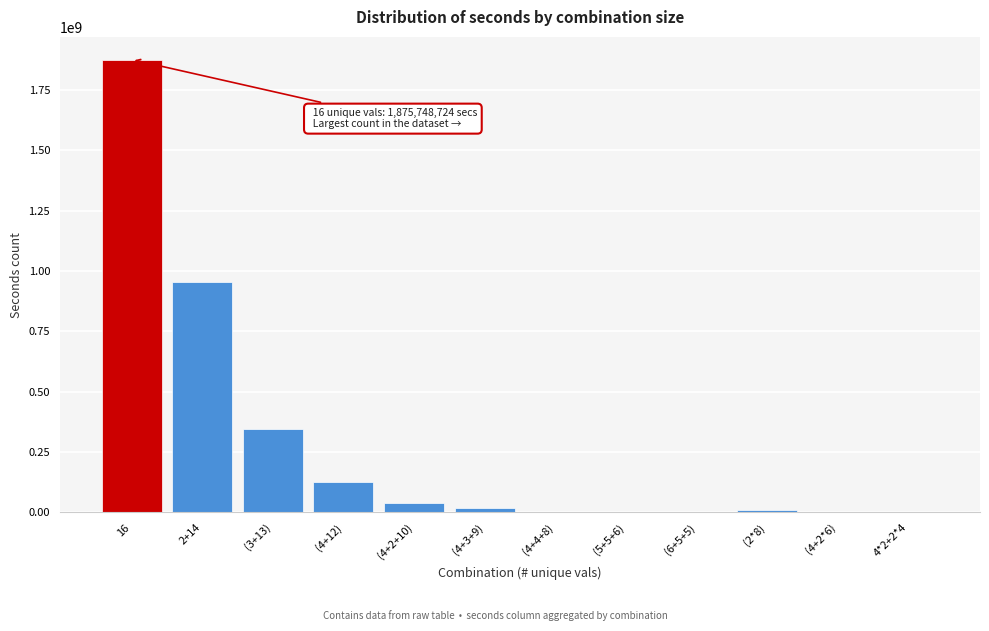

What is the maximum value shown in the chart?

1875748724